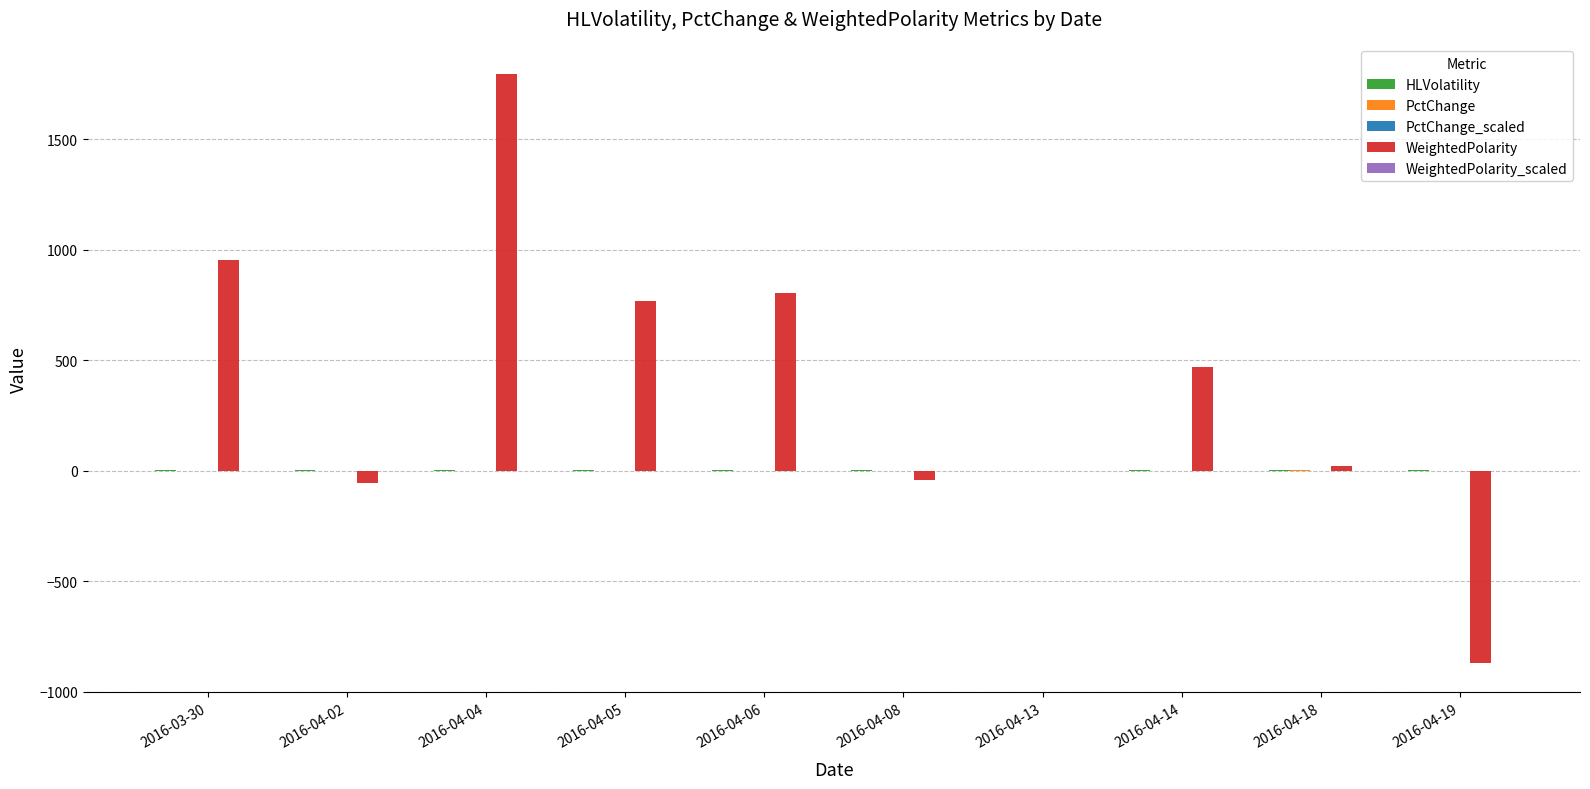

What is the sum of all WeightedPolarity values?

3853.8